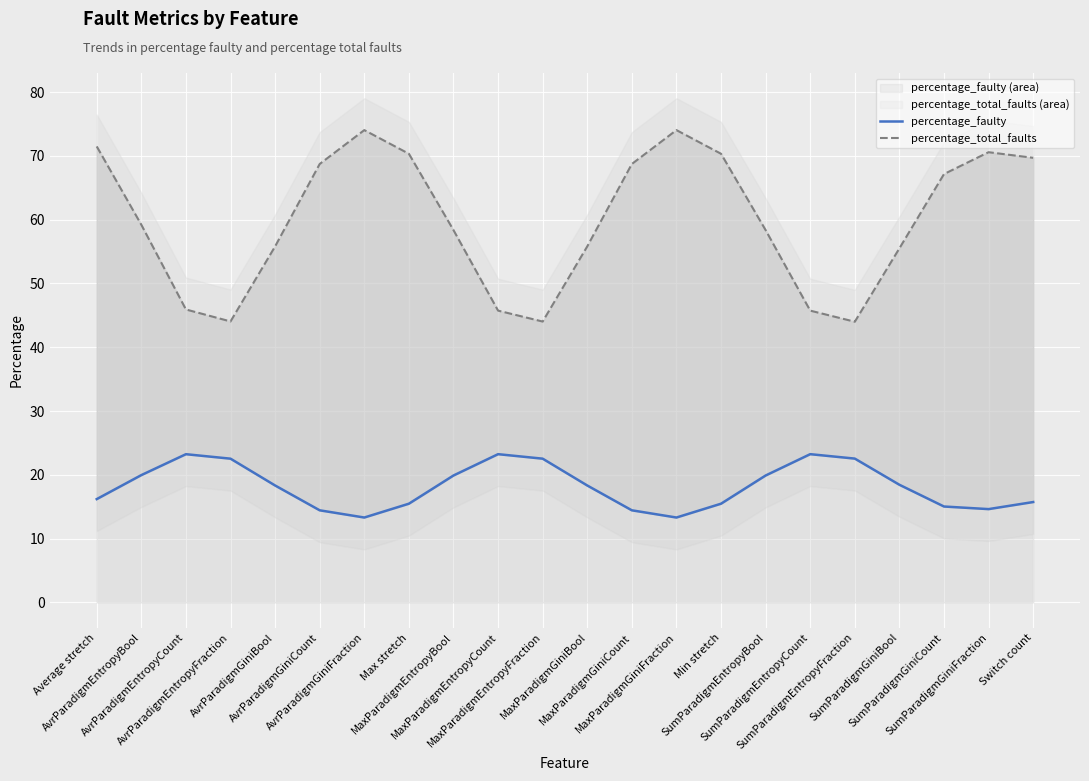

True or false: percentage_total_faults and percentage_faulty intersect in this chart.

False